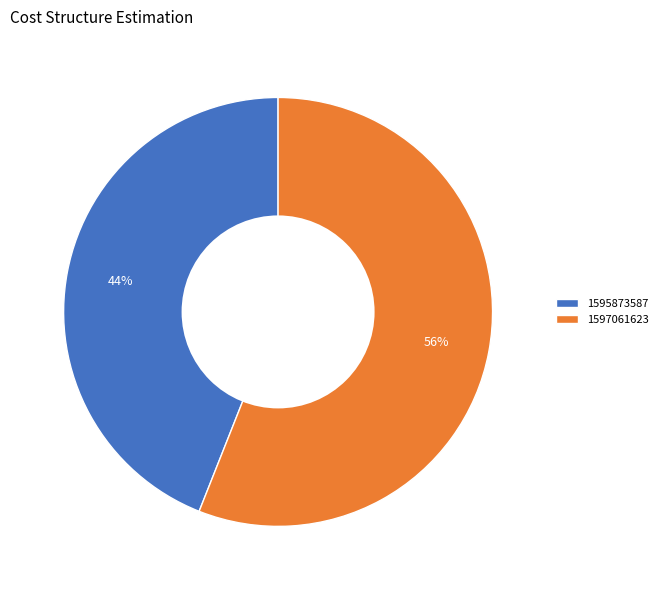

Is the sum of 1595873587 and 1597061623 greater than half?

Yes